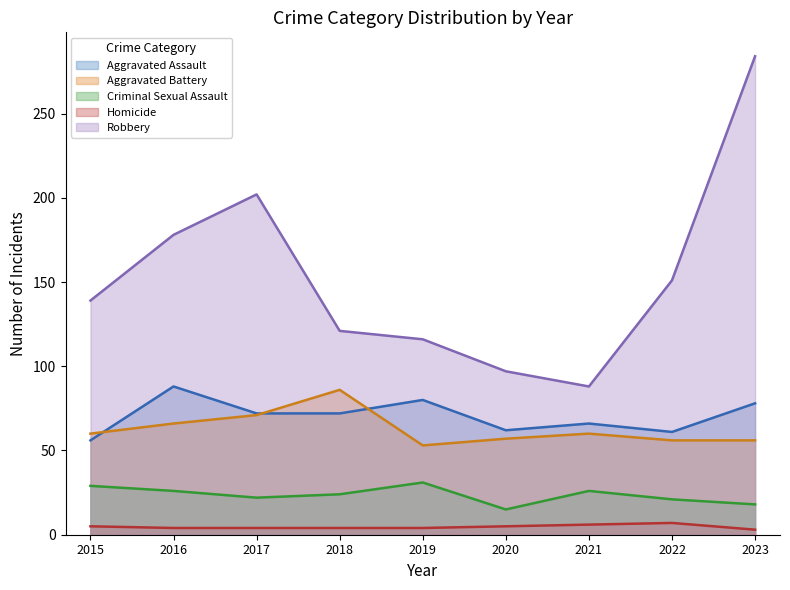

What is the sum of all Homicide values?

42